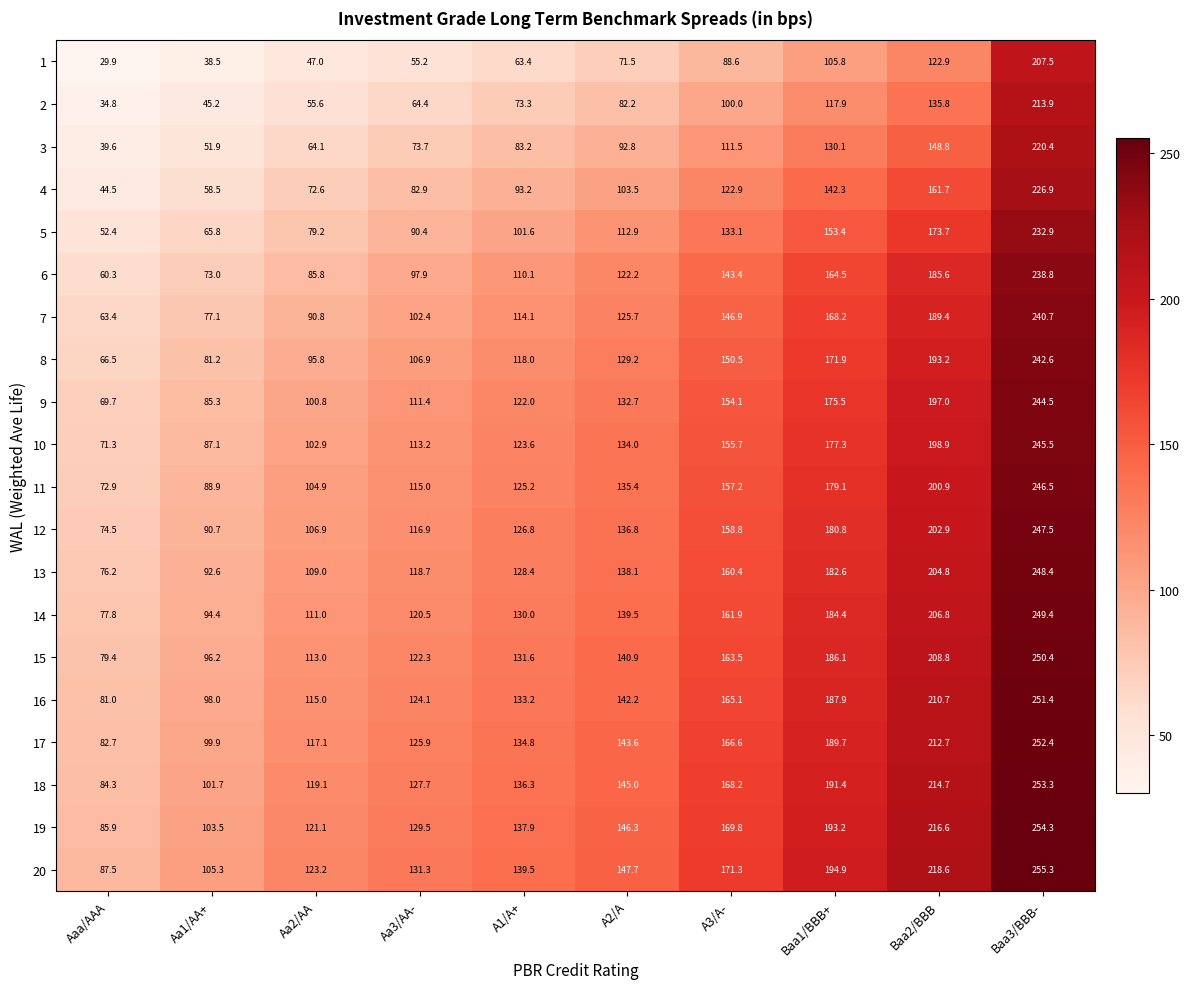

The value of 16 at Aa1/AA+ is 98.0. True or false?

True